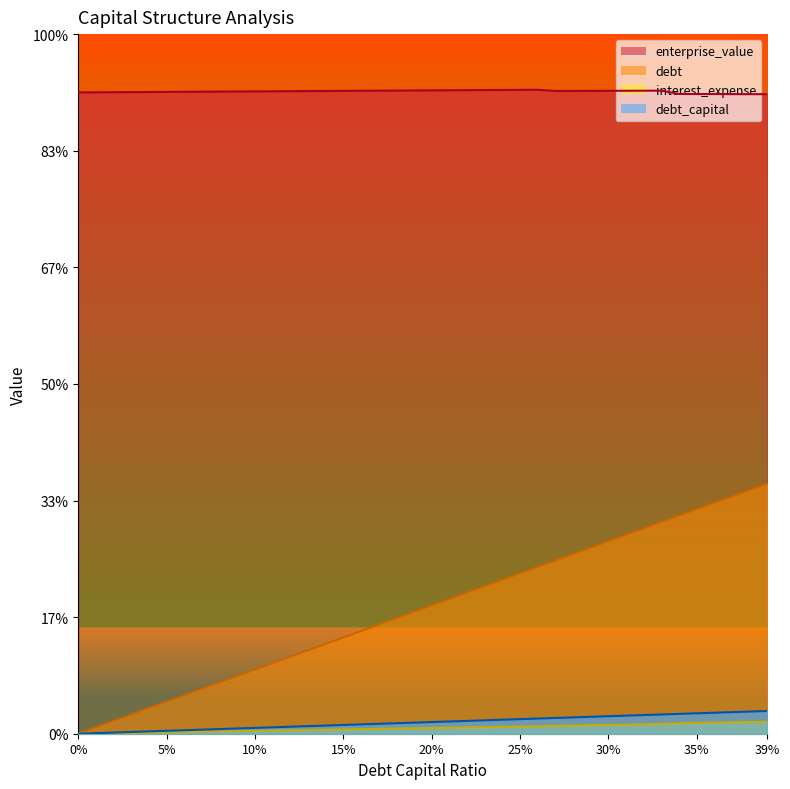

The enterprise_value series shows 11.0 at 0.16. True or false?

True